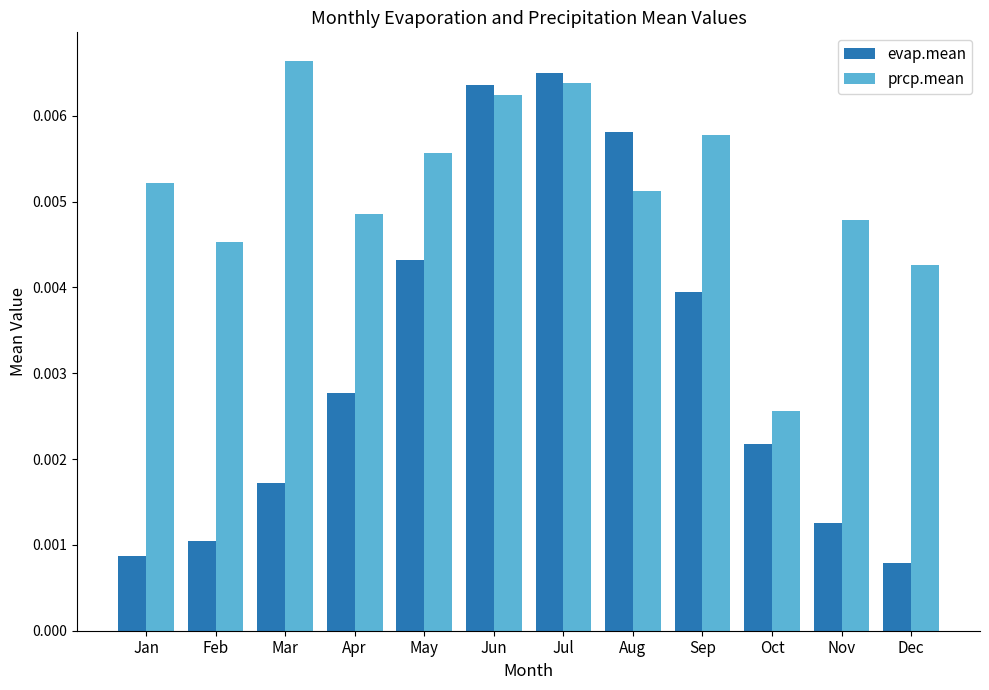

How many bars are there in total?

24